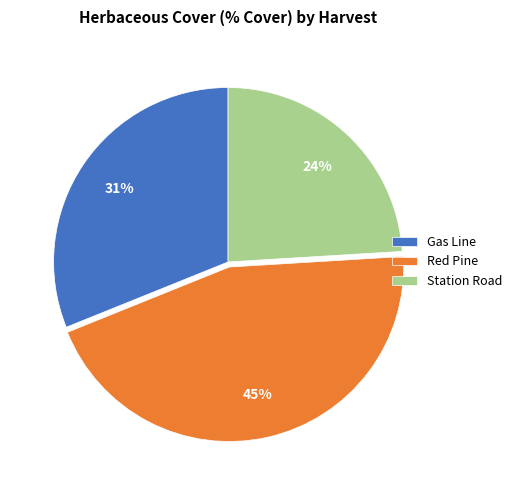

To the nearest percent, what is the average slice percentage?

33%